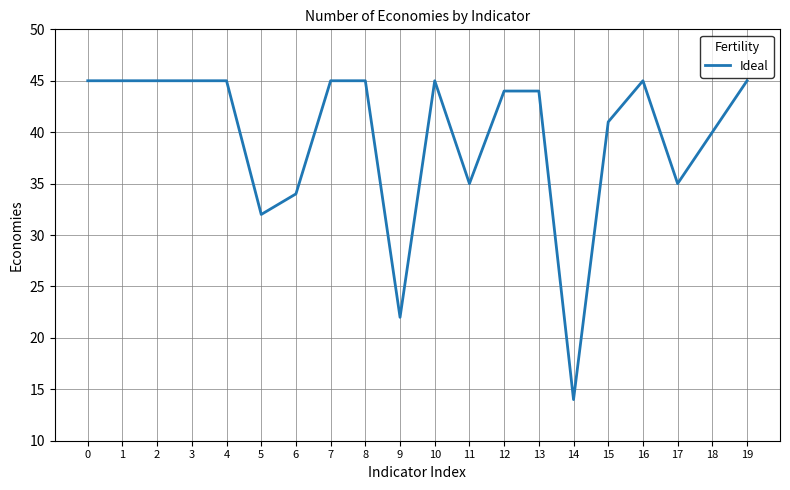

True or false: the data shows 76 at 8.

False